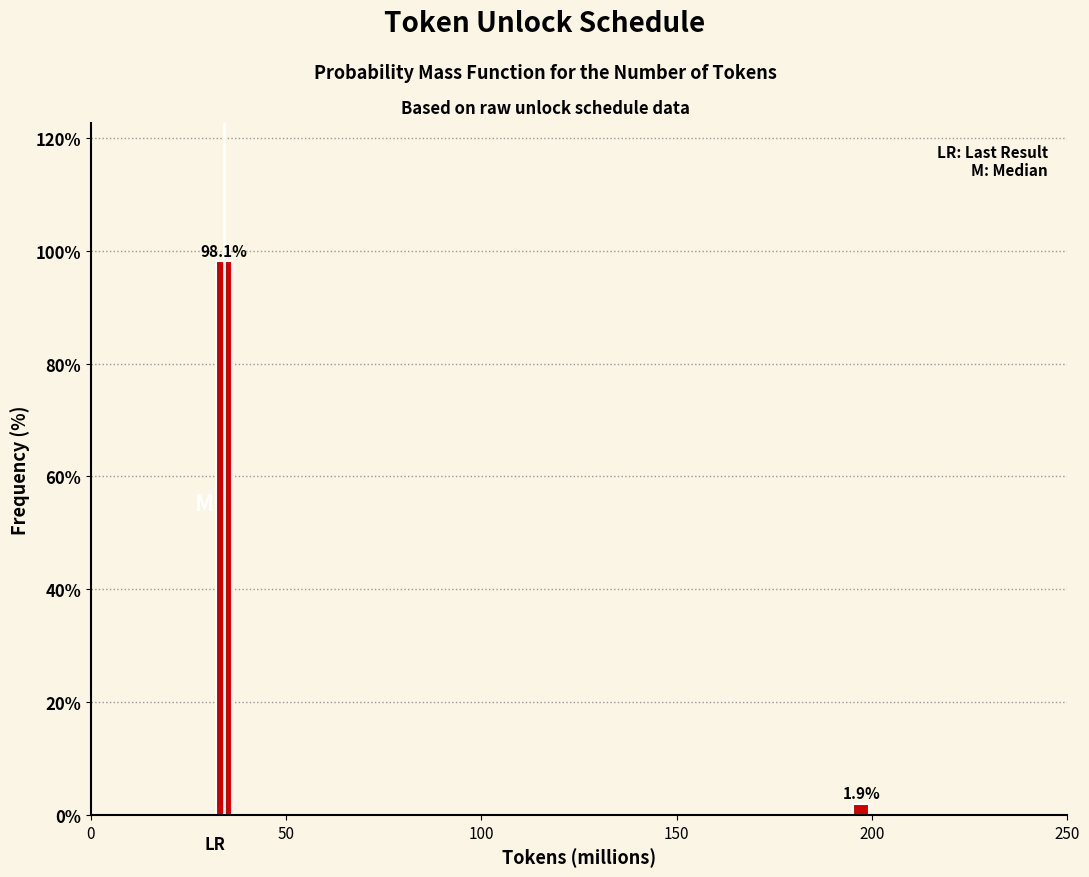

Reading left to right, list all the values displayed in this chart.

50=98.1	200=1.9